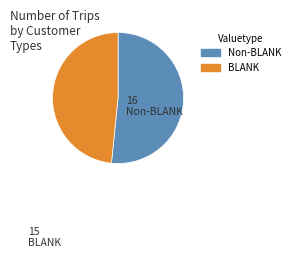

Is there any slice that represents more than half of the pie?

Yes